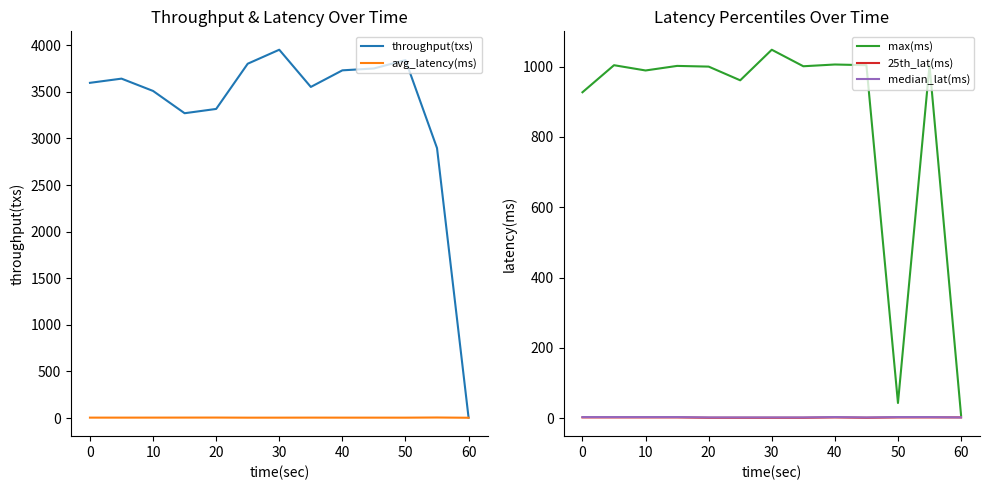

Is this an area chart (filled region under the line)?

No